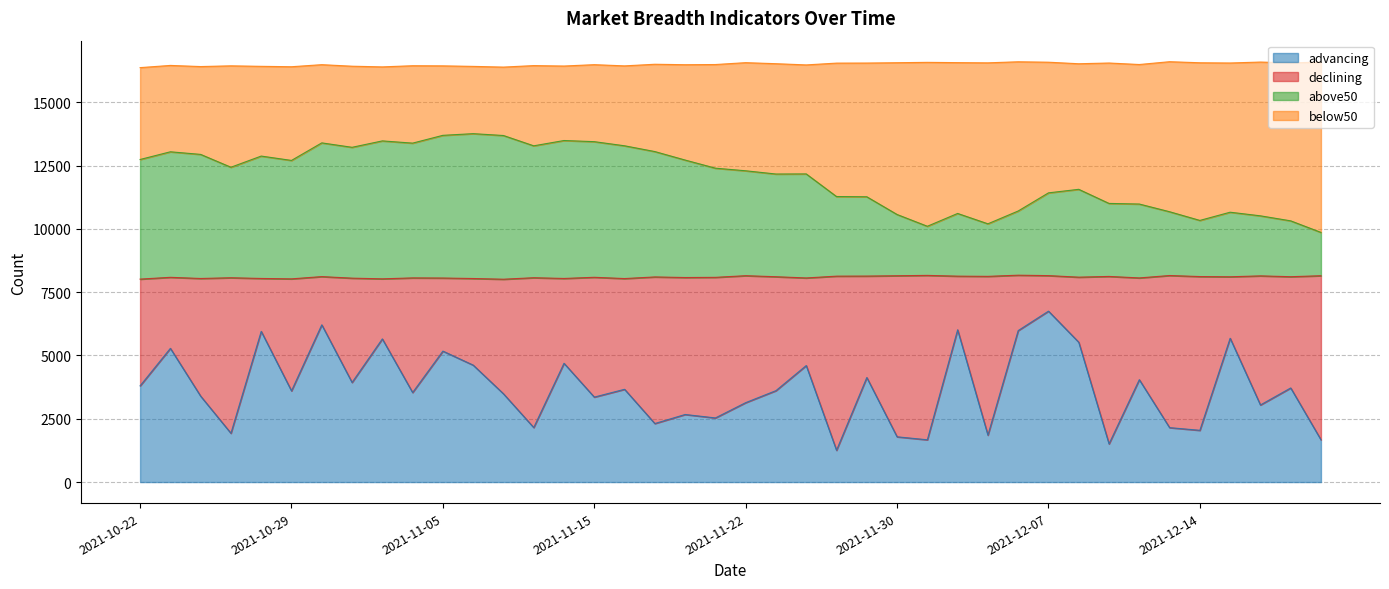

What is the maximum value for advancing?

6750